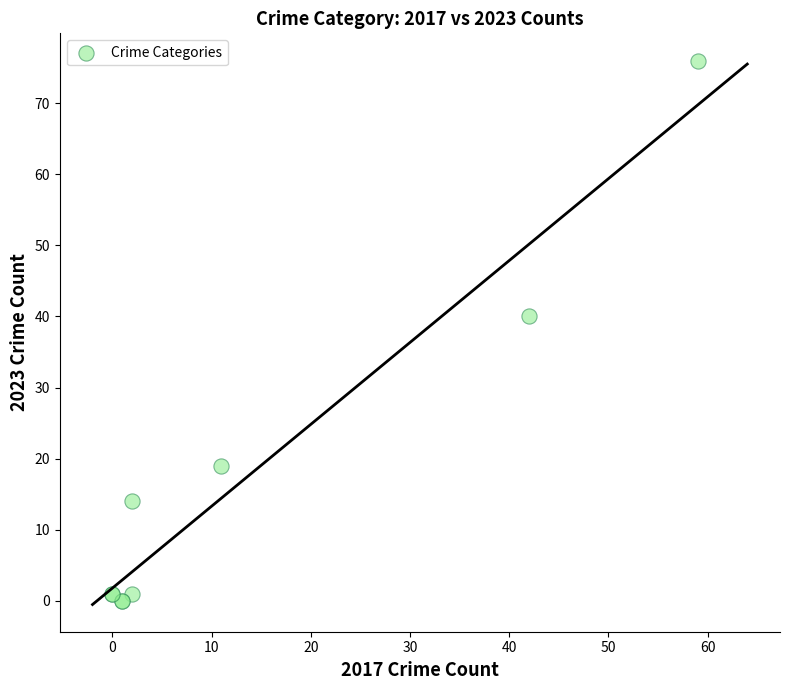

What Y value in the scatter plot is closest to 38?

40